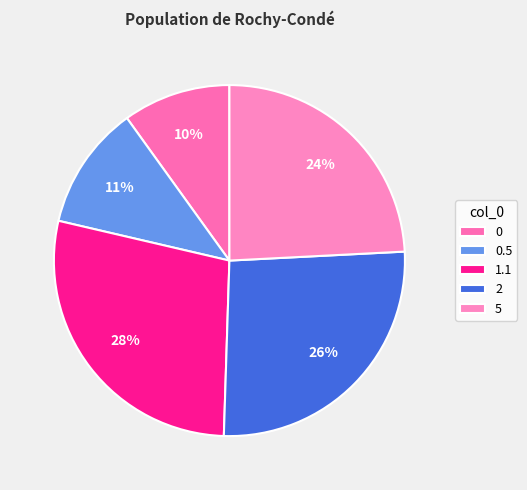

Count the number of slices in the pie.

5